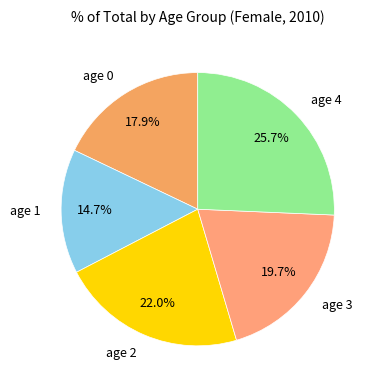

Combined, what portion of the pie is age 0 and age 3?

37.6%